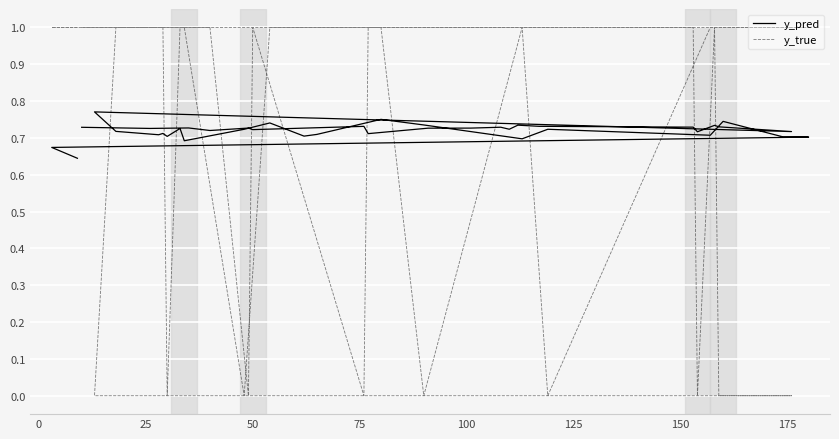

Reading right to left, transcribe all the data shown in this chart.

y_pred: 0.6	0.7	0.7	0.7	0.7	0.7	0.7	0.7	0.7	0.8	0.7	0.7	0.7	0.7	0.7	0.7	0.7	0.7	0.7	0.7	0.8	0.7	0.7	0.7	0.7	0.7	0.7	0.7	0.7	0.7	0.7	0.7	0.7	0.7	0.7	0.7	0.7	0.7	0.7	0.7
y_true: 1.0	1.0	1.0	1.0	1.0	1.0	0.0	1.0	0.0	1.0	1.0	1.0	1.0	0.0	1.0	1.0	0.0	1.0	1.0	1.0	0.0	0.0	0.0	1.0	0.0	1.0	1.0	1.0	1.0	1.0	1.0	1.0	1.0	0.0	1.0	0.0	1.0	1.0	1.0	1.0